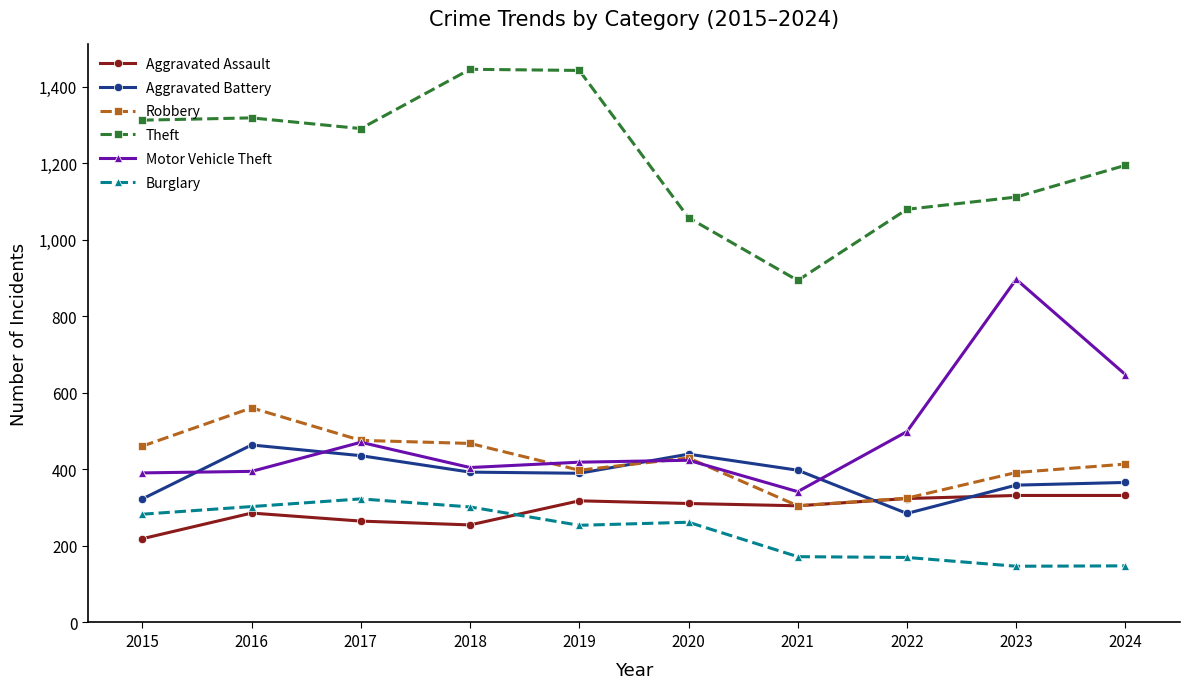

Is the value of Aggravated Assault at 2024 greater than the value of Aggravated Battery at 2021?

No